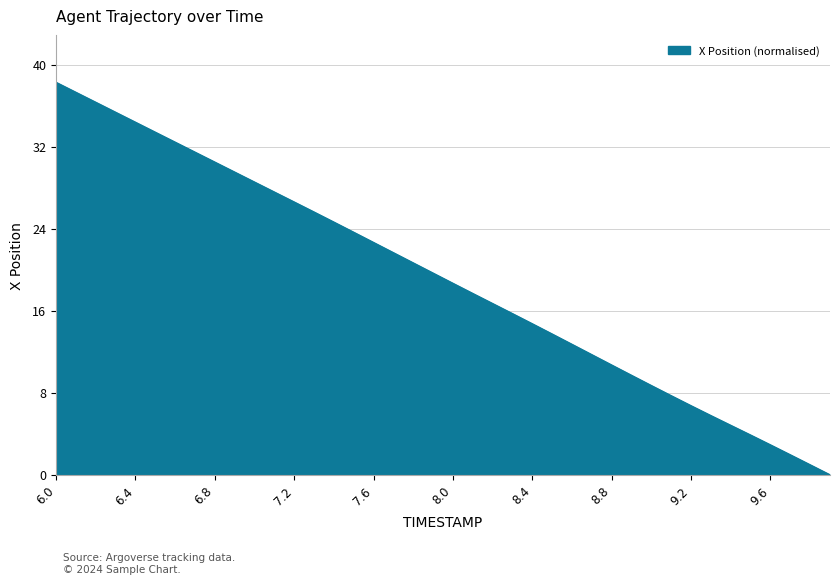

What is the difference between the maximum and minimum values?

38.3